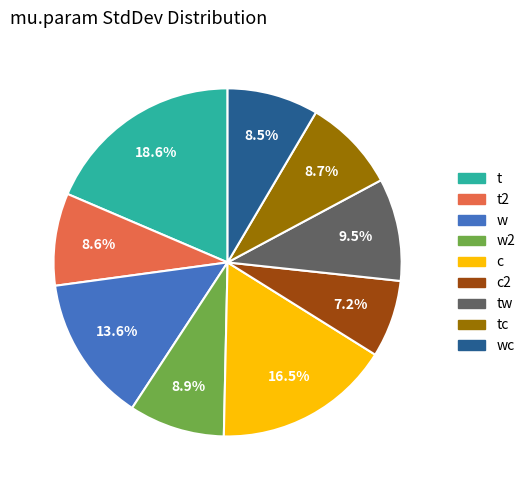

Is there a majority slice in this chart?

No